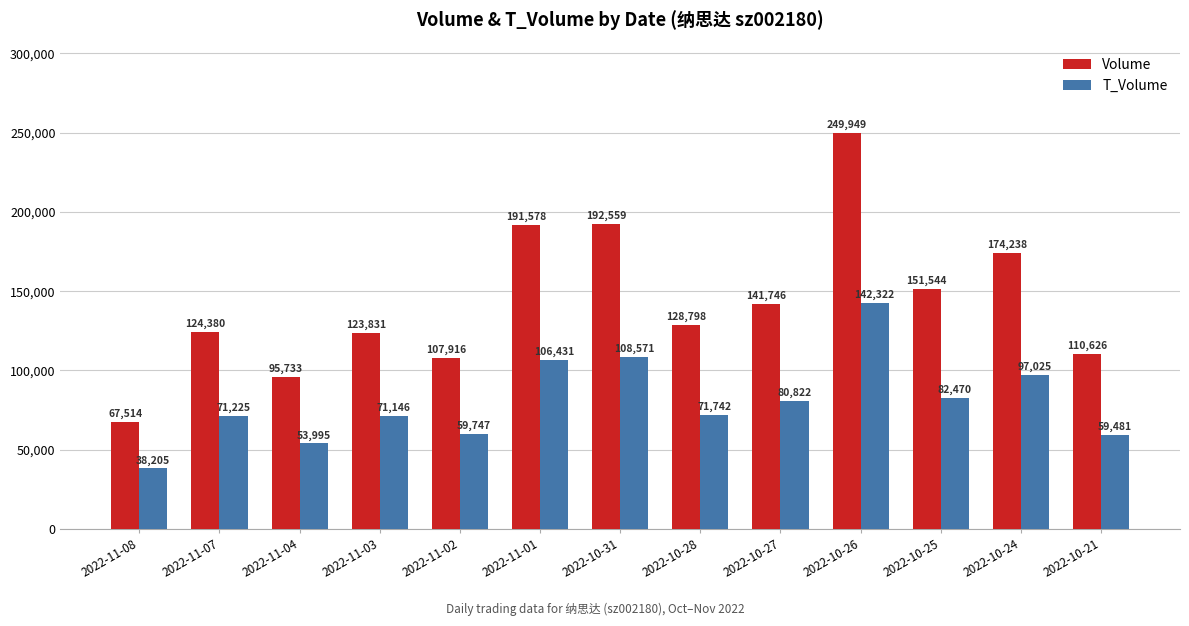

At which label is T_Volume closest to 90263?

2022-10-24